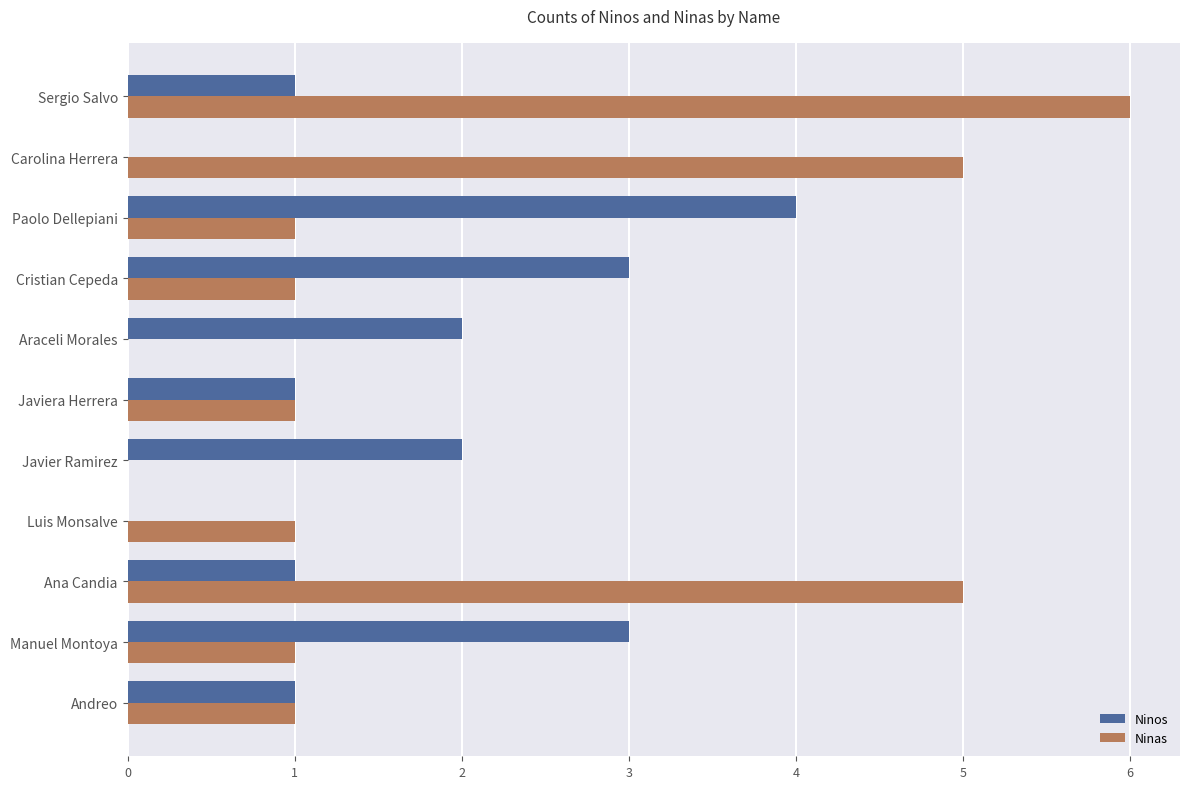

The value of Ninas at Cristian Cepeda is 1. True or false?

True